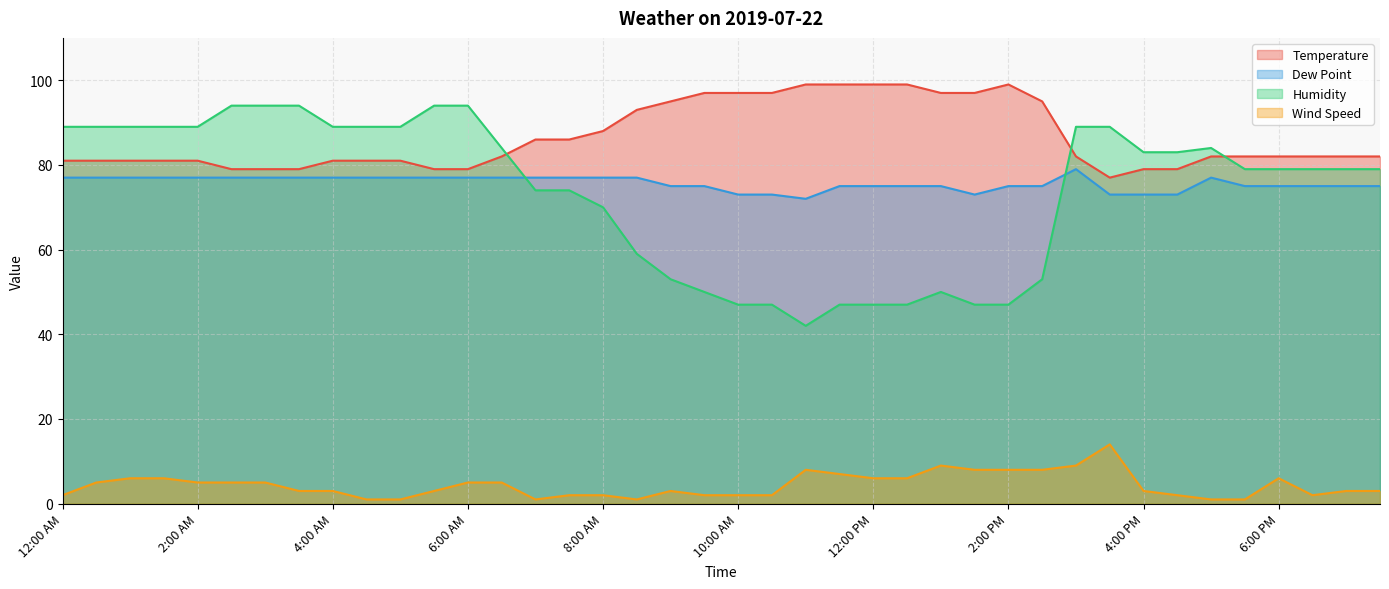

Is the value of Temperature at 3:00 PM greater than the value of Humidity at 3:30 PM?

No